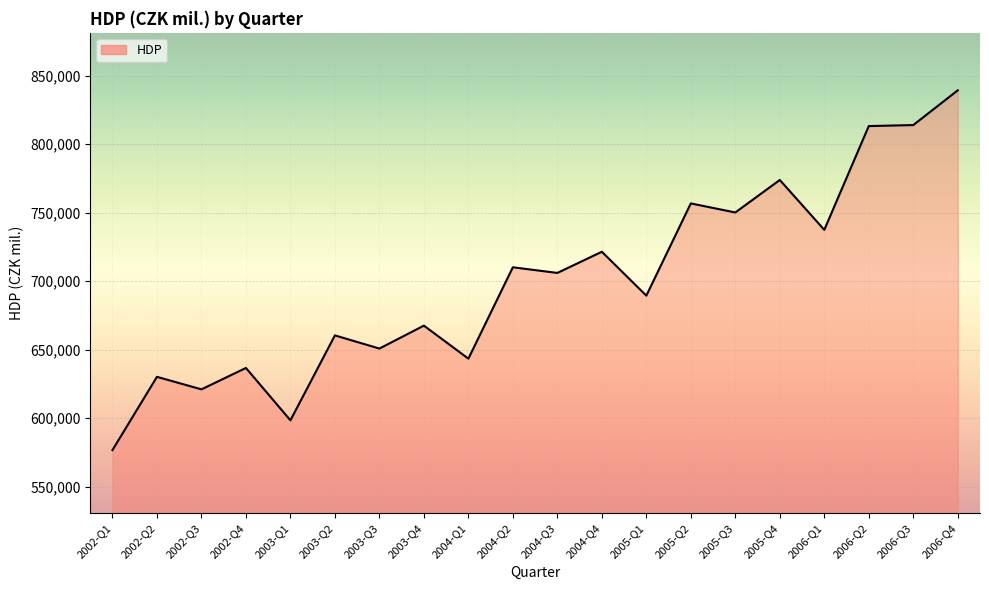

Is it true that the value at 2002-Q1 is 576665?

True